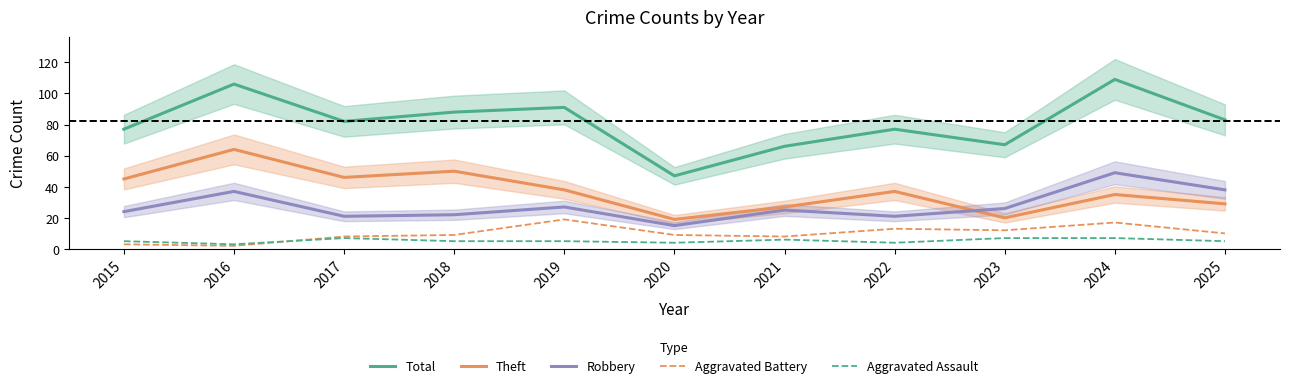

True or false: Aggravated Assault and Total cross at least once.

False